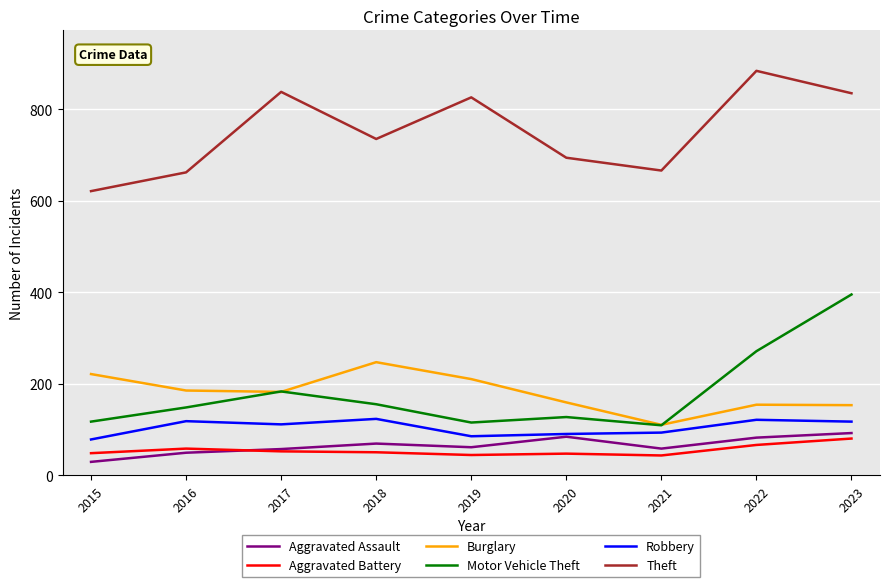

What is the greatest value displayed?

884